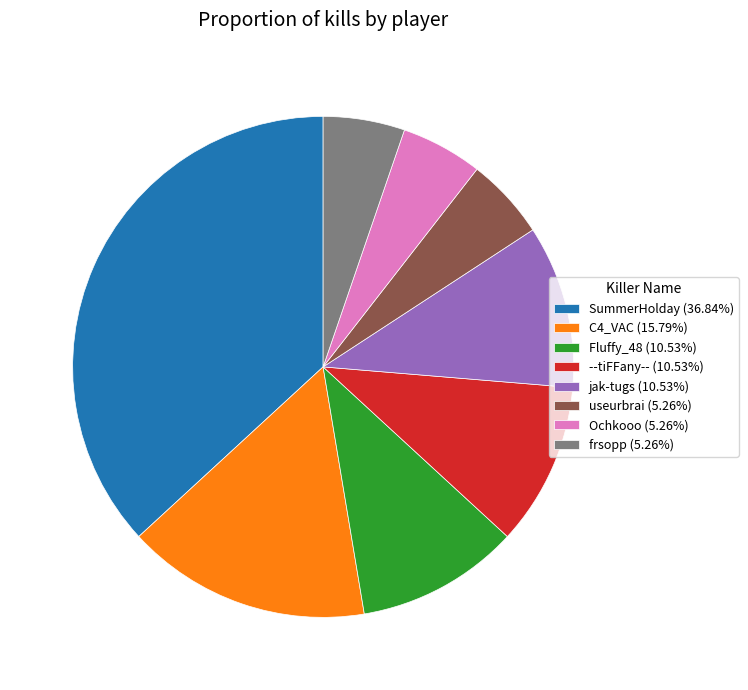

Which category has the biggest portion of the pie?

SummerHolday